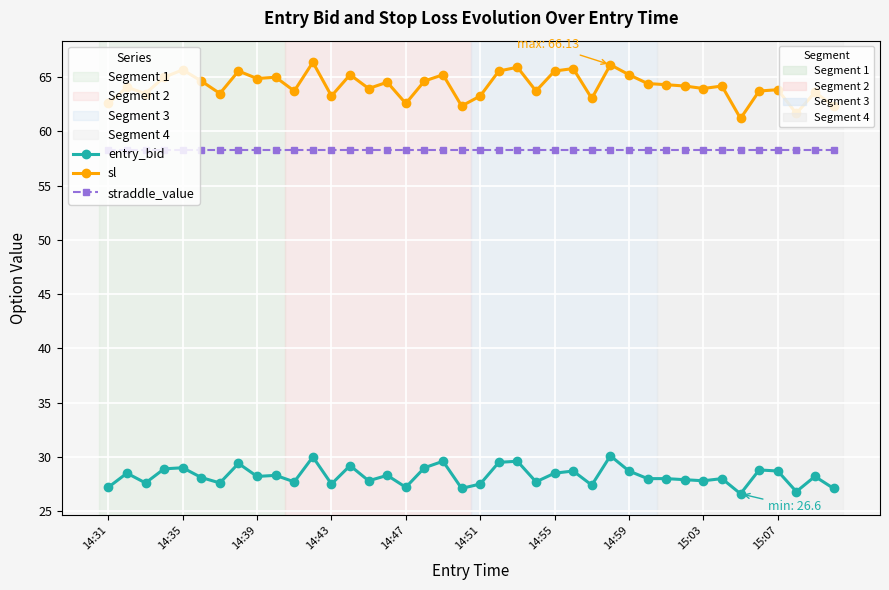

What is the smallest value displayed?

26.6